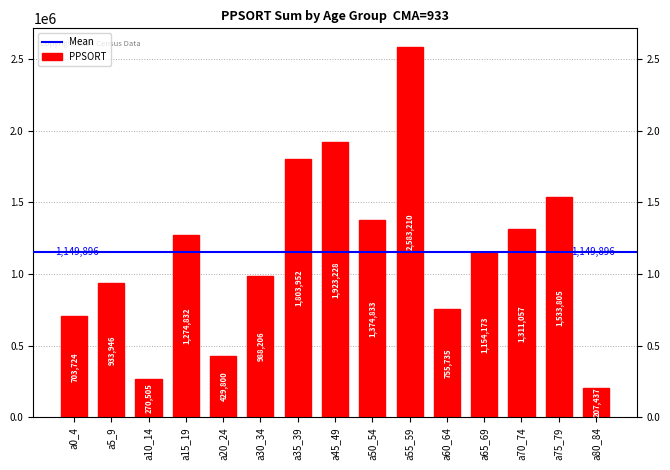

What position from the left is a45_49?

8